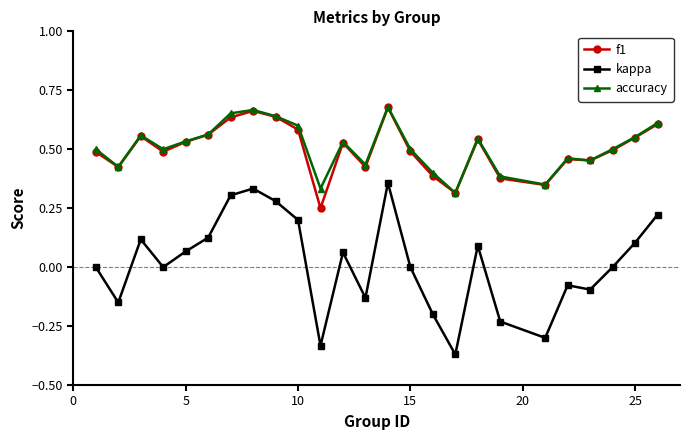

Which series has the widest spread of values?

kappa